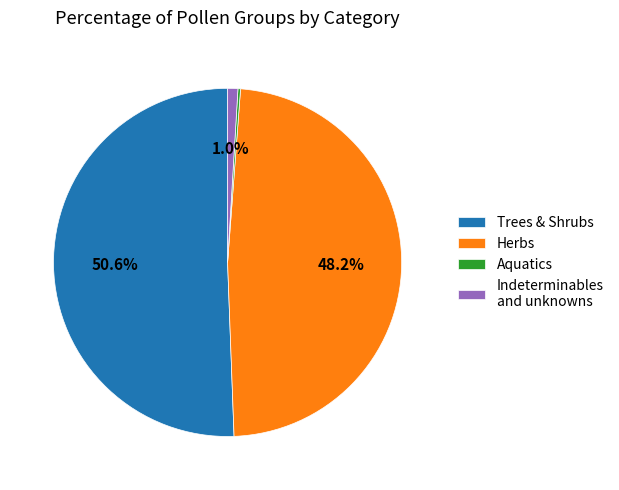

Does any single category account for the majority?

Yes